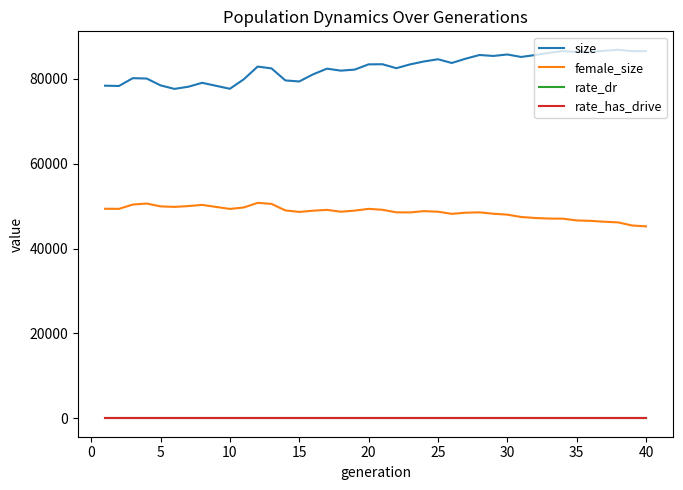

Which series has the largest total across all categories?

size